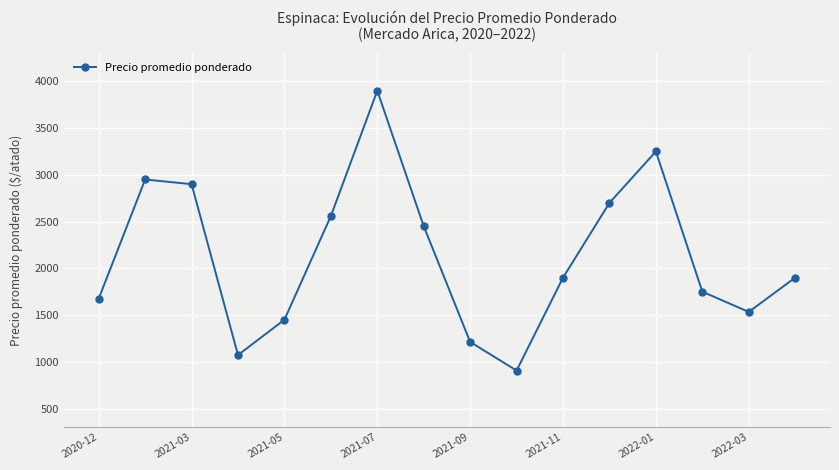

What is the sum of all values?

34108.4